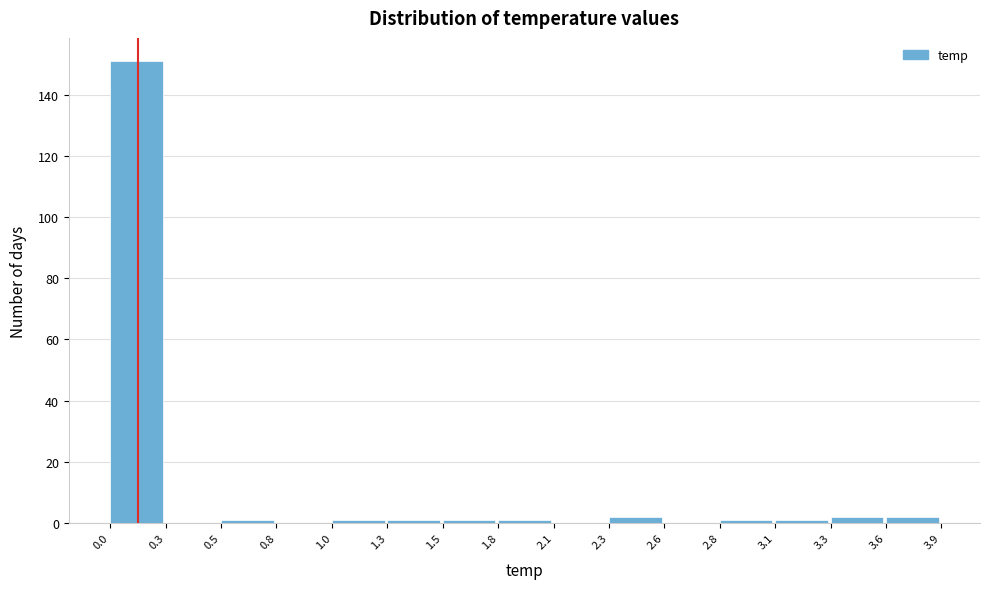

Reading left to right, list all the values displayed in this chart.

0.0=151	0.3=0	0.5=1	0.8=0	1.0=1	1.3=1	1.5=1	1.8=1	2.1=0	2.3=2	2.6=0	2.8=1	3.1=1	3.3=2	3.6=2